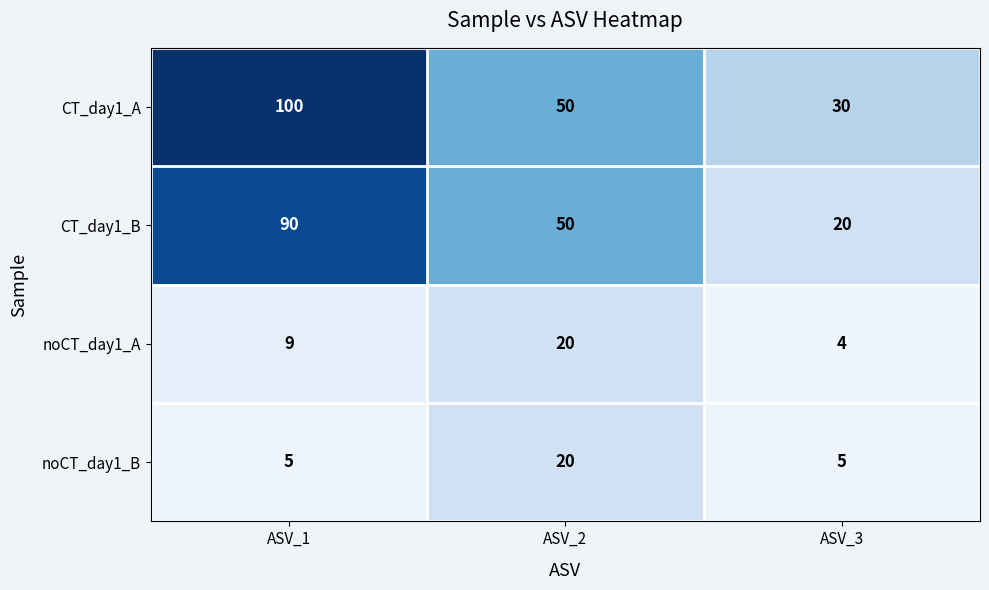

What is the difference between the maximum and minimum values in the CT_day1_B series?

70